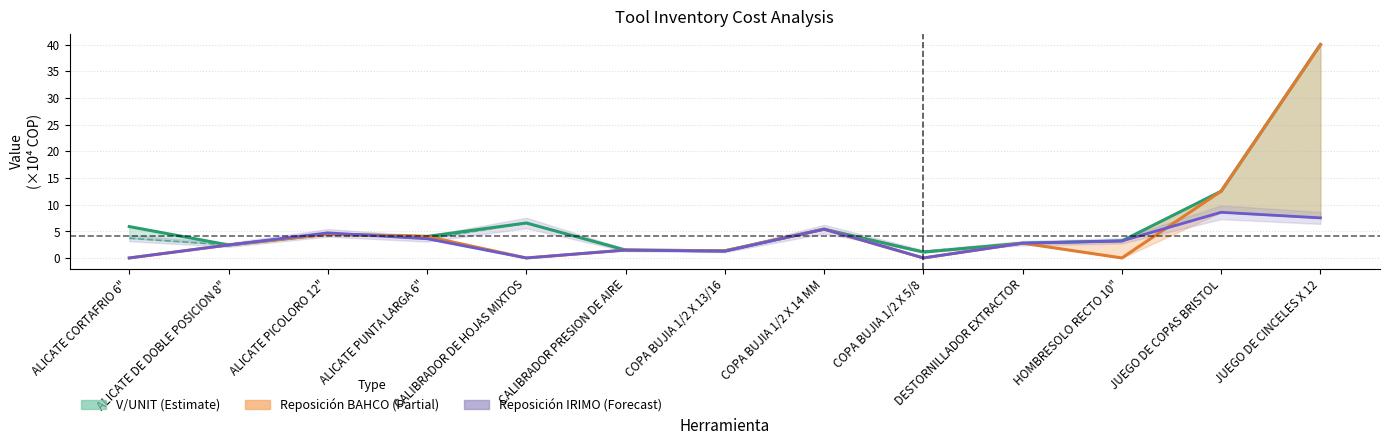

What are all the series names shown in the legend?

V/UNIT, Reposición BAHCO, Reposición IRIMO